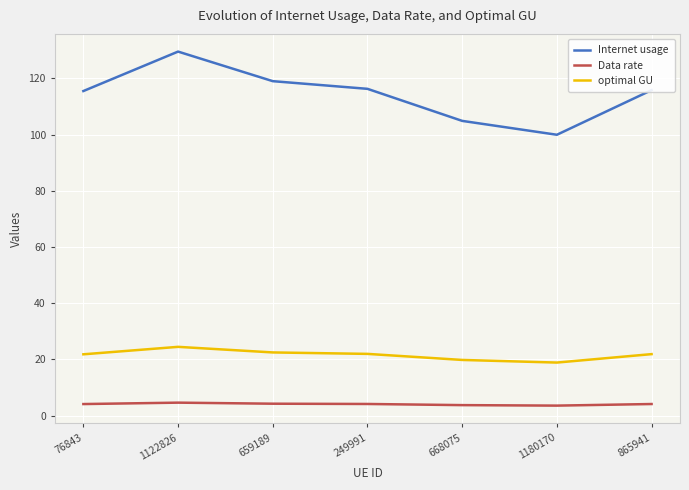

Which series has the largest total across all categories?

Internet usage